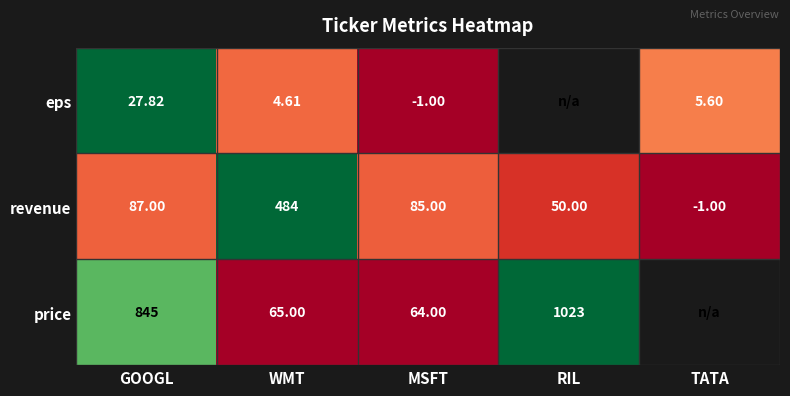

Rank the categories by revenue value from highest to lowest.

WMT, GOOGL, MSFT, RIL, TATA